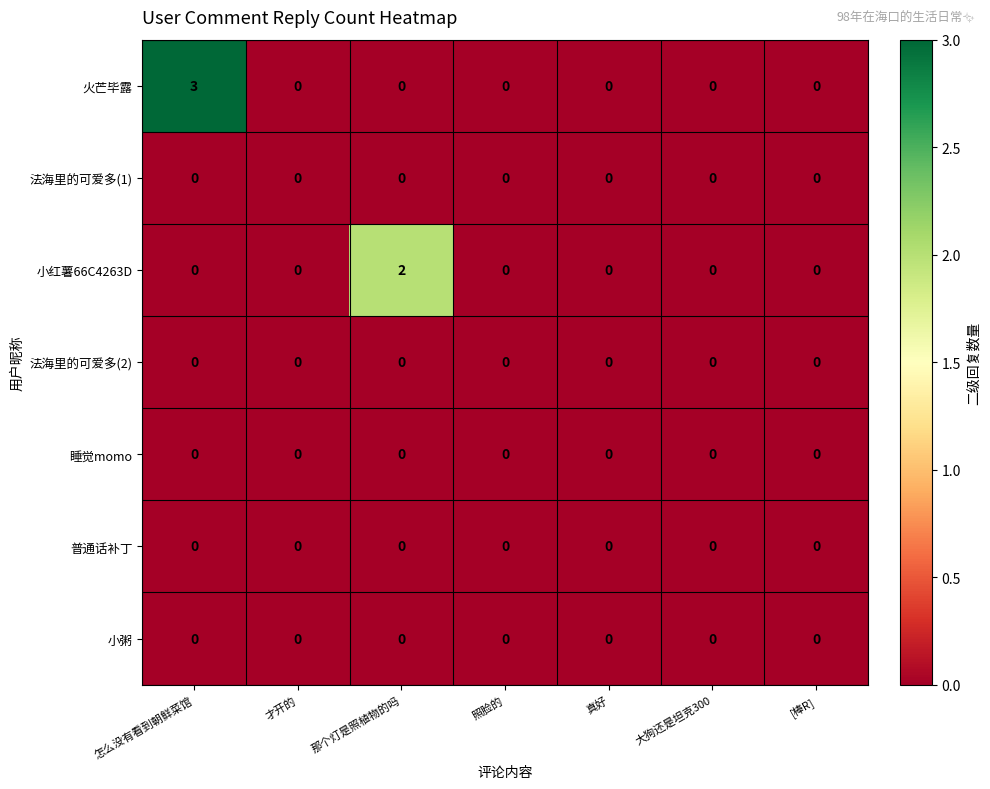

At which category is the sum across all series the highest?

怎么没有看到朝鲜菜馆